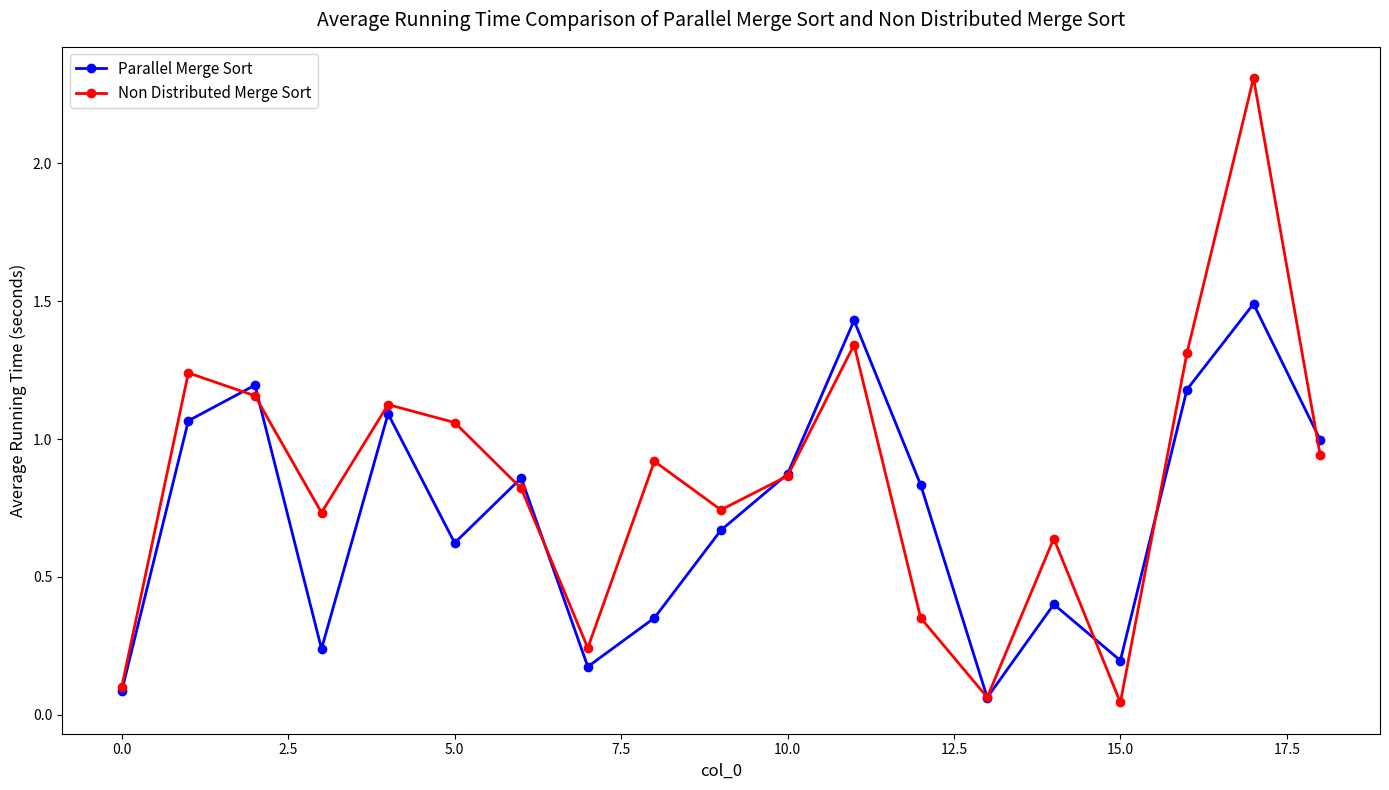

Which series has the largest total across all categories?

Non Distributed Merge Sort